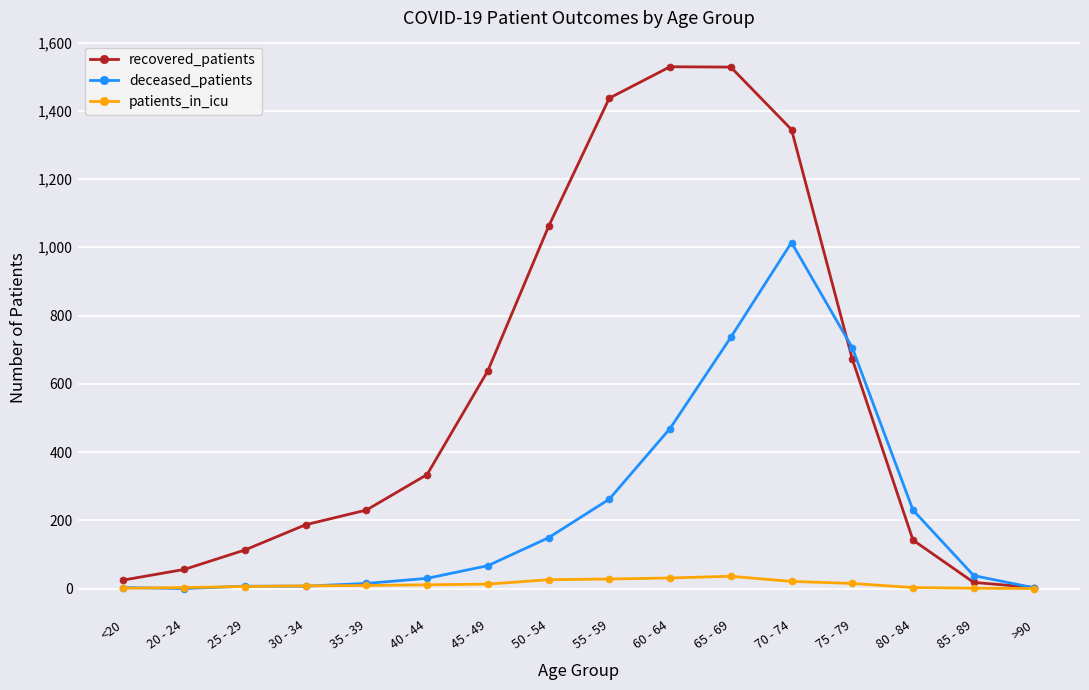

What is the difference between the second highest and second lowest values in the recovered_patients series?

1510